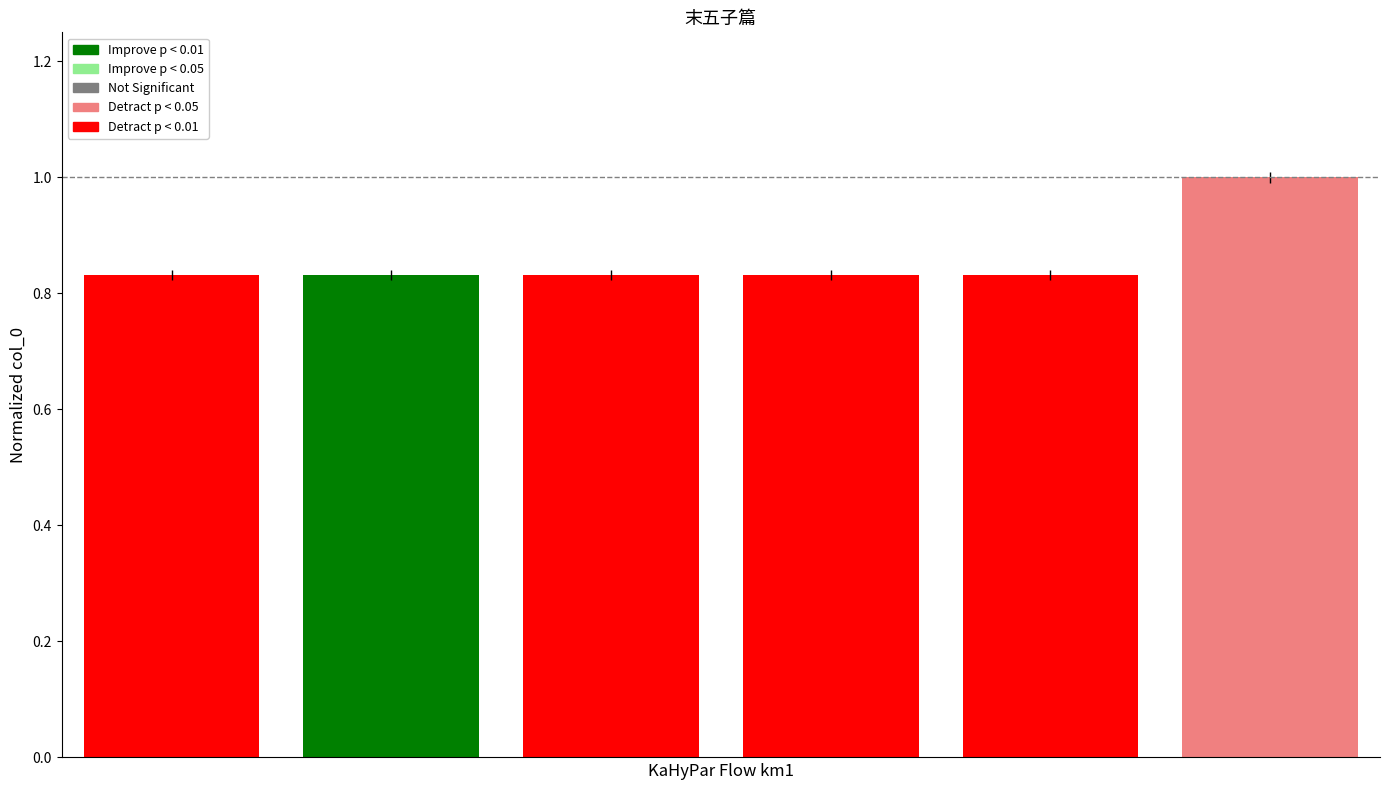

Does the chart contain stacked bars?

No